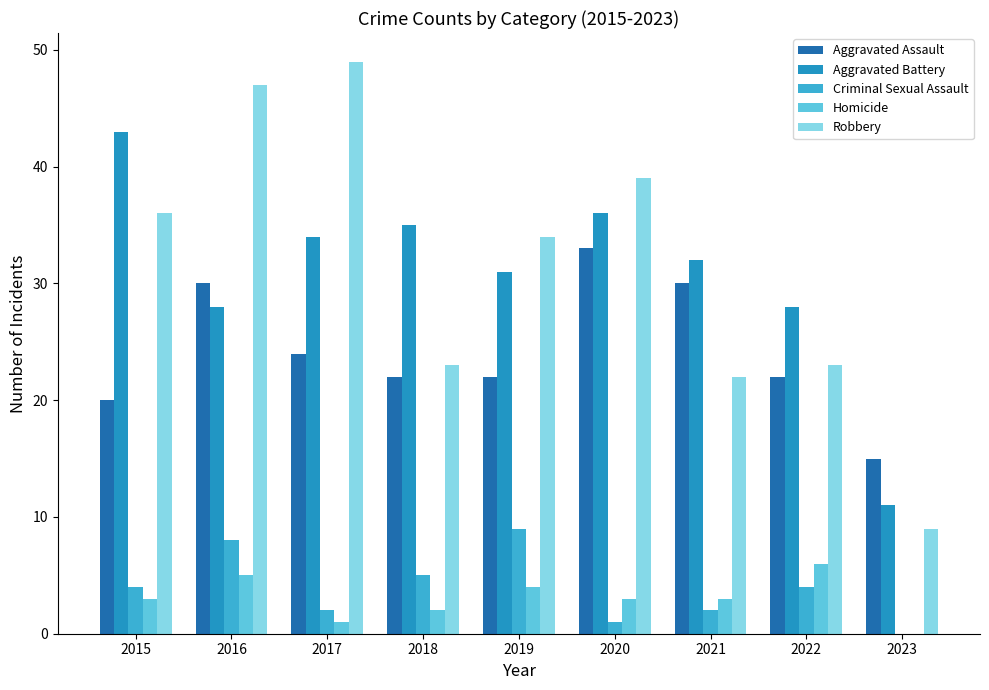

How many distinct data groups are displayed?

5